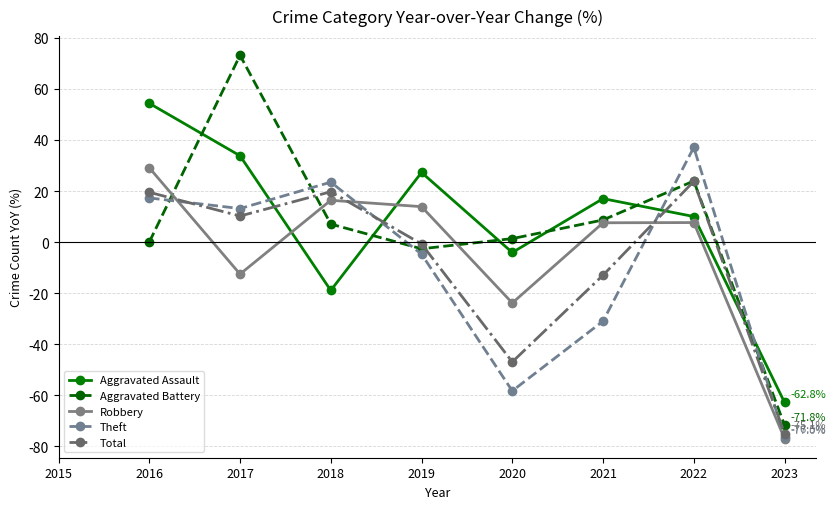

What are all the series names shown in the legend?

Aggravated Assault, Aggravated Battery, Robbery, Theft, Total